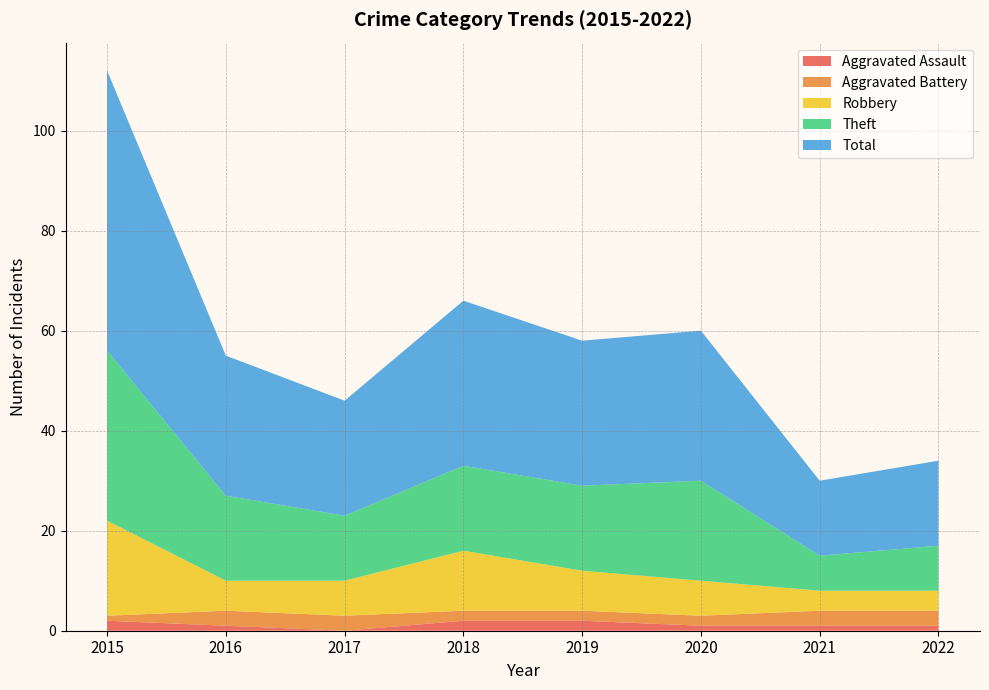

Reading right to left, what are all the values shown in this chart?

Aggravated Assault: 2022=1	2021=1	2020=1	2019=2	2018=2	2017=0	2016=1	2015=2
Aggravated Battery: 2022=3	2021=3	2020=2	2019=2	2018=2	2017=3	2016=3	2015=1
Robbery: 2022=4	2021=4	2020=7	2019=8	2018=12	2017=7	2016=6	2015=19
Theft: 2022=9	2021=7	2020=20	2019=17	2018=17	2017=13	2016=17	2015=34
Total: 2022=17	2021=15	2020=30	2019=29	2018=33	2017=23	2016=28	2015=56